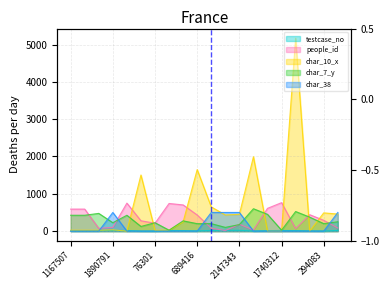

The people_id series shows 702.0 at 1505329. True or false?

True